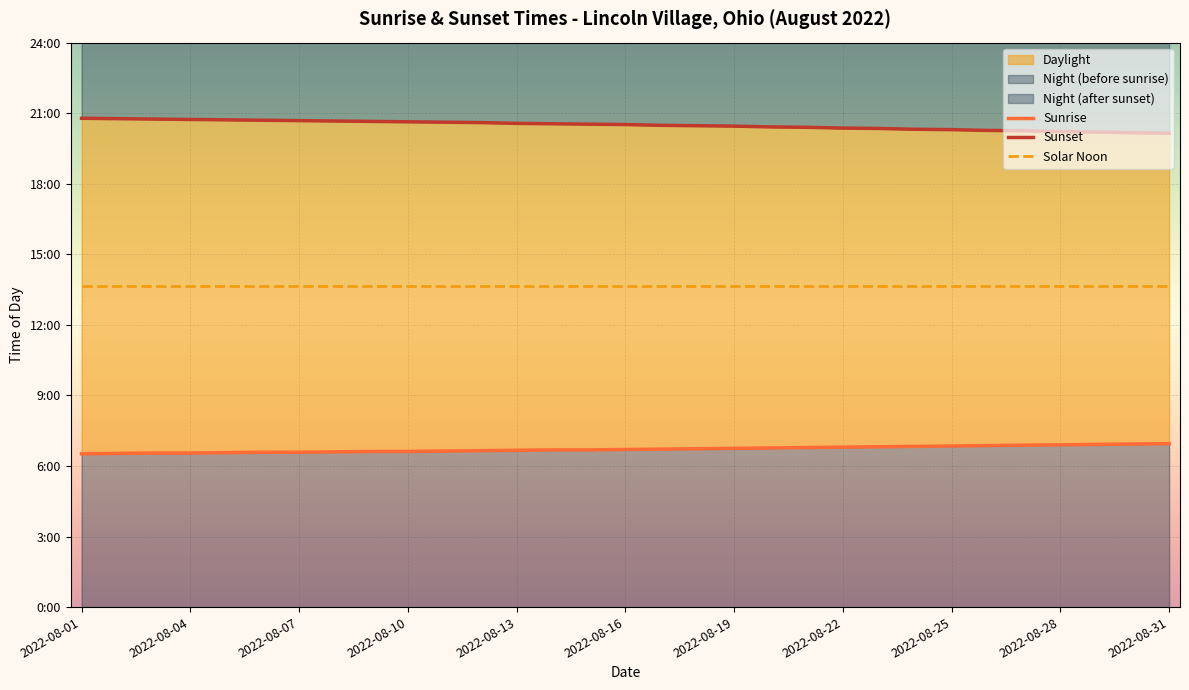

At how many categories does at least one series exceed 395?

31